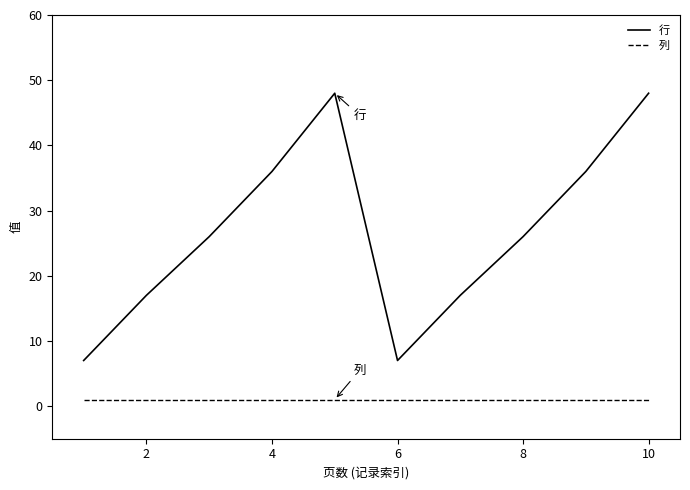

List the series in order of their peak value, highest first.

行, 列